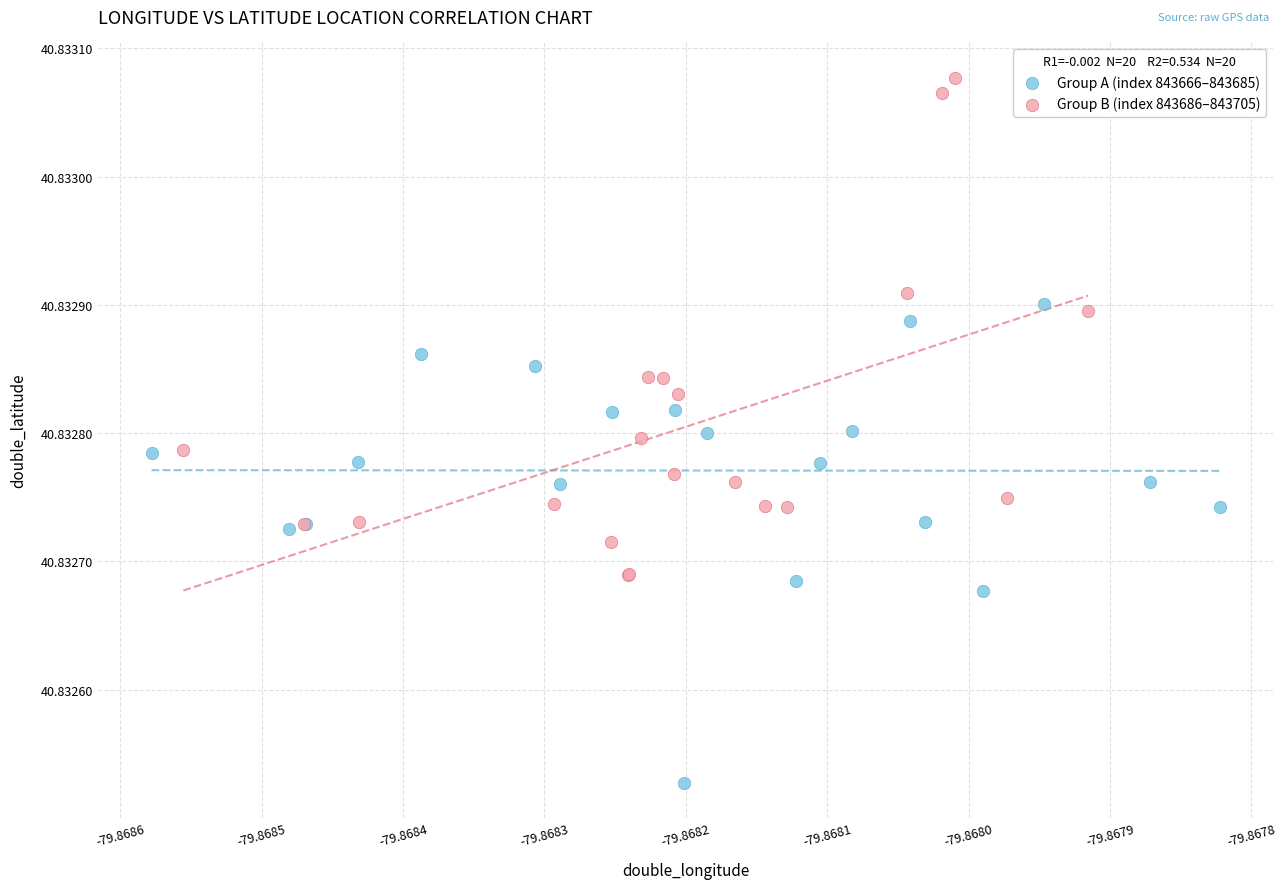

Which series reaches the maximum Y coordinate?

Group B (index 843686–843705)